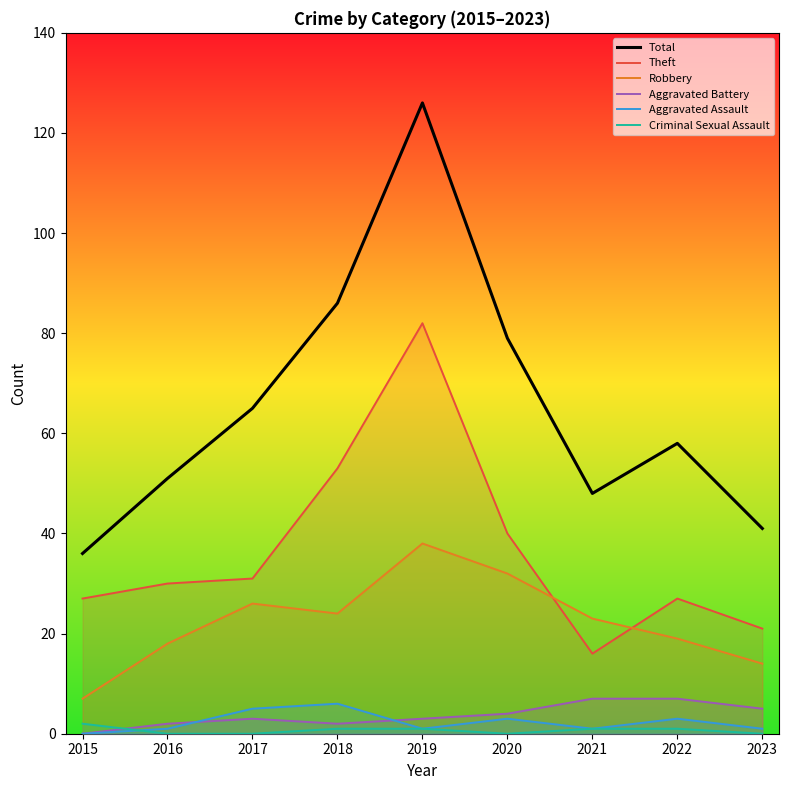

Is it true that Criminal Sexual Assault equals 2 at 2021?

False